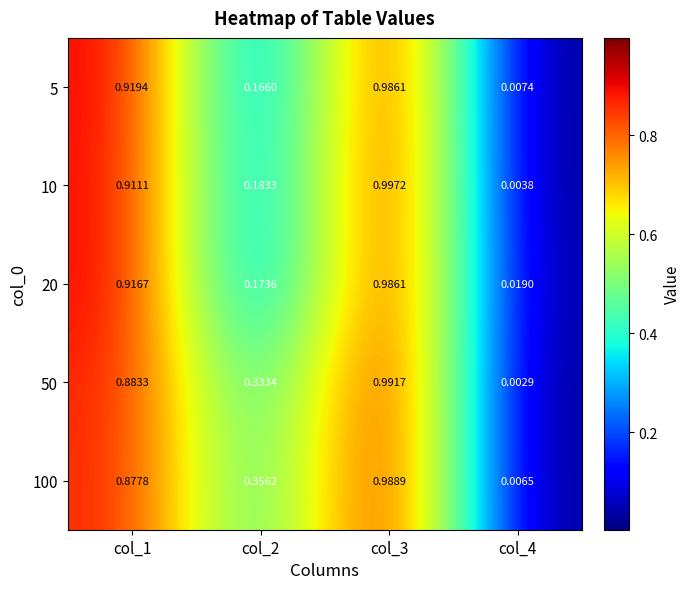

Which series has the largest total across all categories?

100